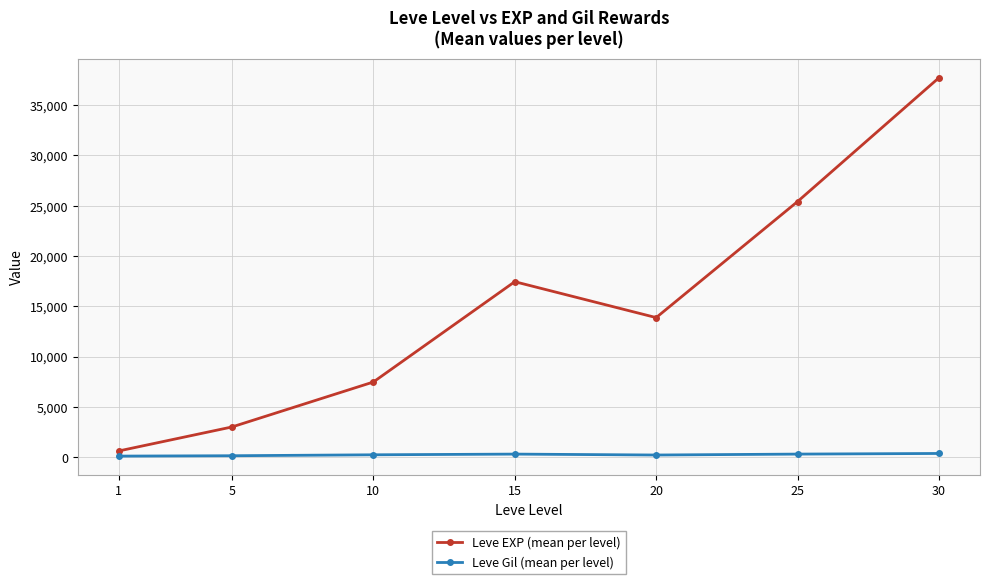

What is the greatest value displayed?

37715.0